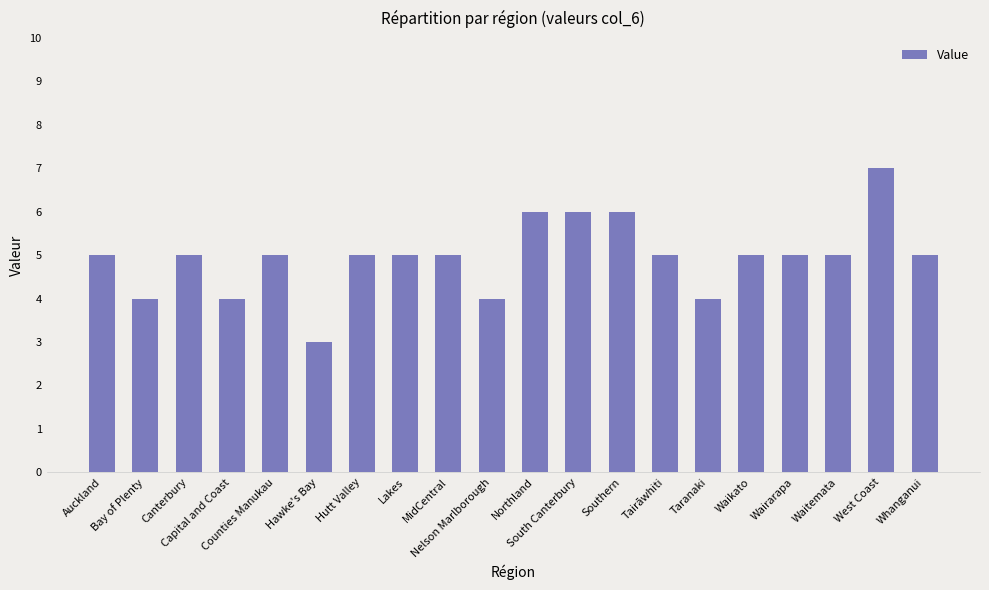

Is it true that the value at Waitemata is 2?

False